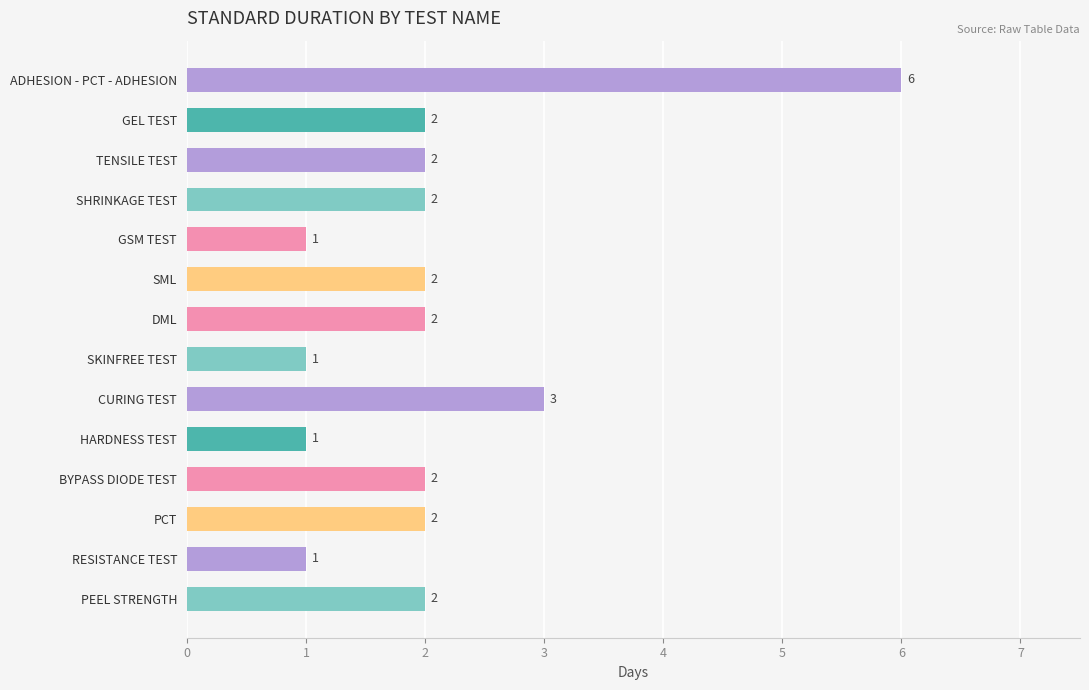

Are the bars horizontal?

Yes